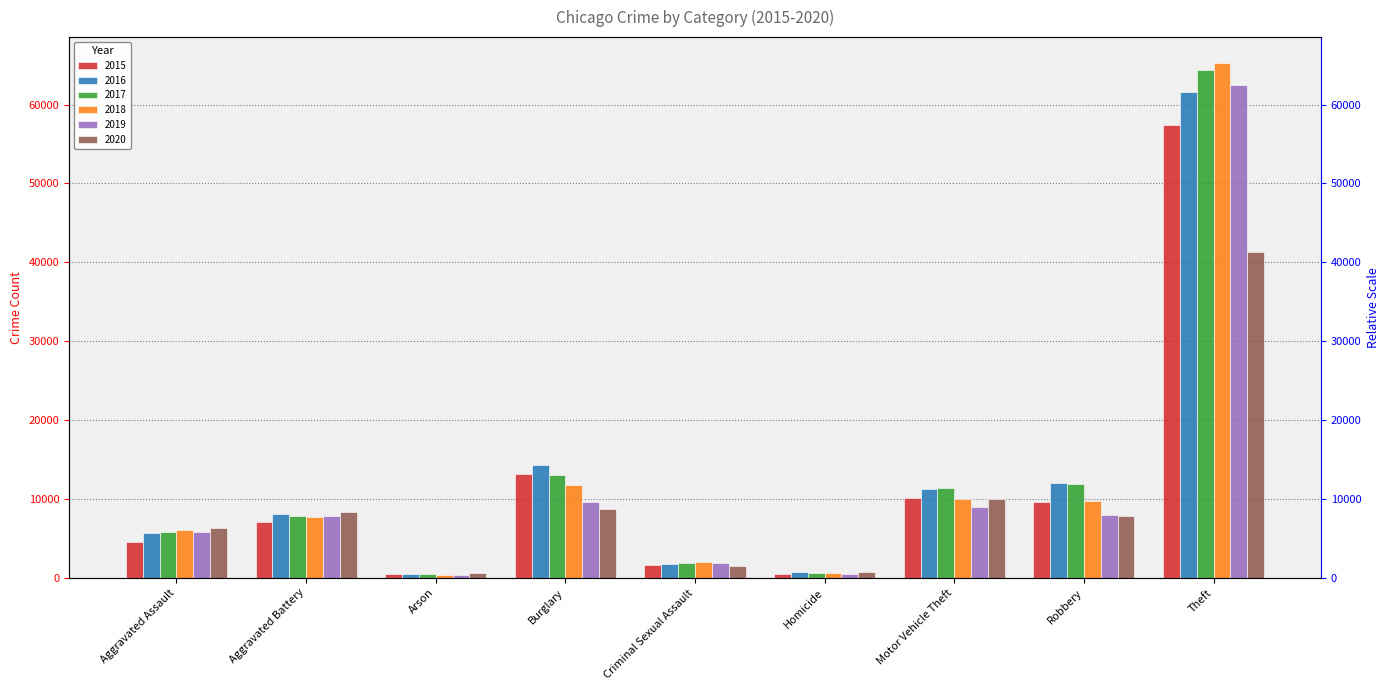

What is the label of the 5th bar from the right?

Criminal Sexual Assault